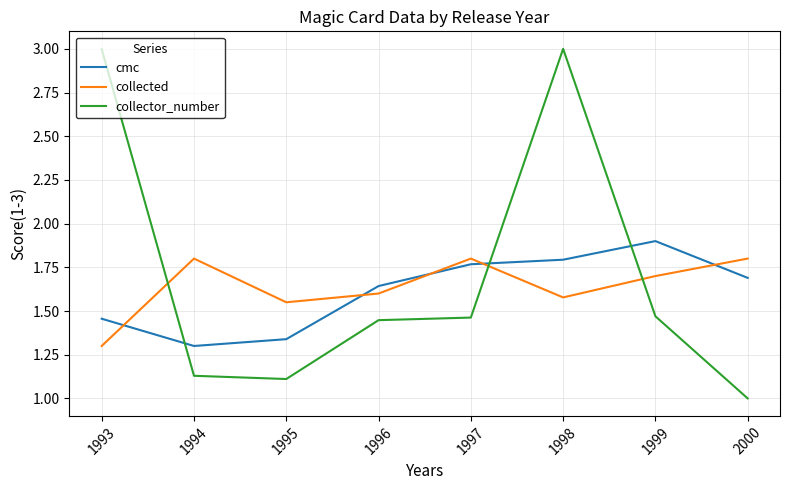

At how many categories does at least one series exceed 1?

8